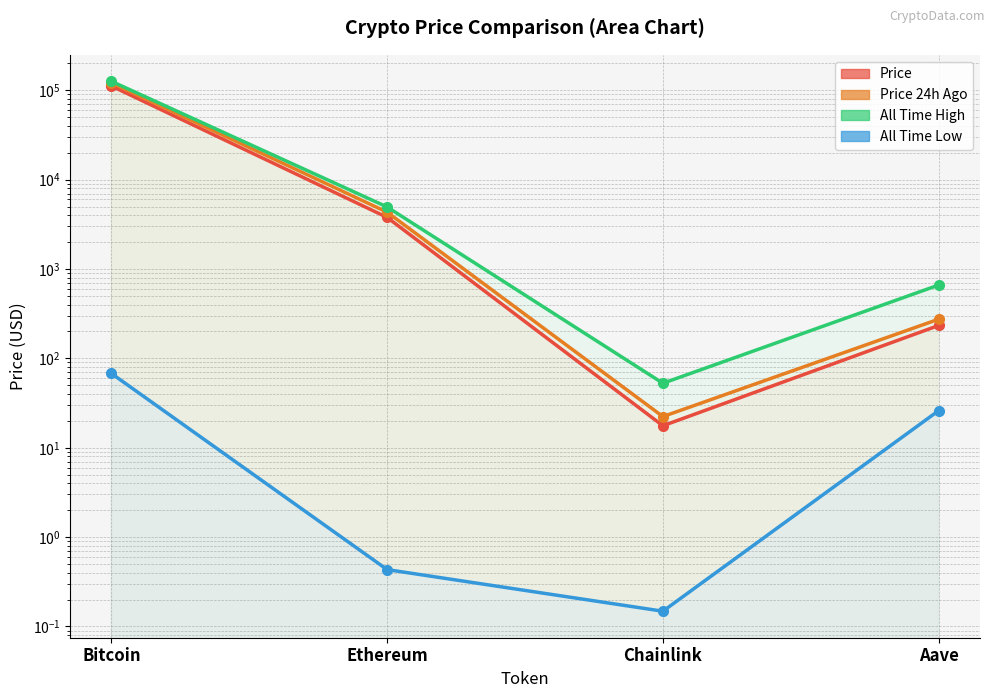

Which has a higher value, Chainlink or Aave?

Aave